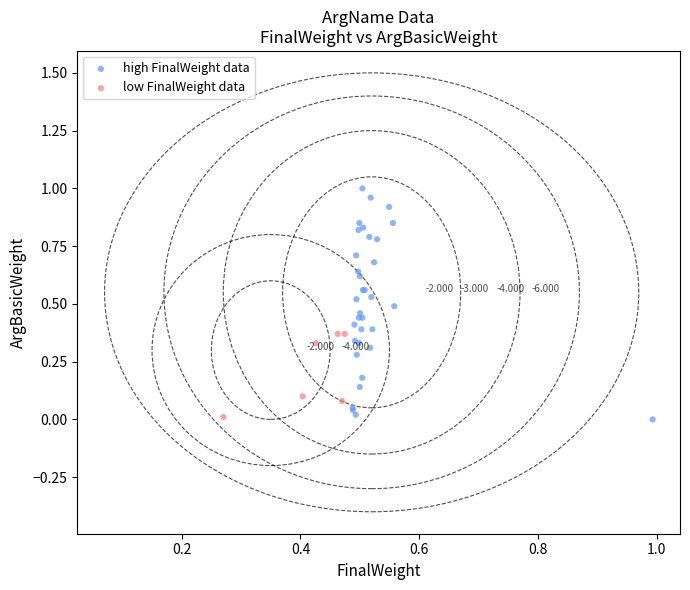

Which series has the largest Y range (max minus min)?

high FinalWeight data